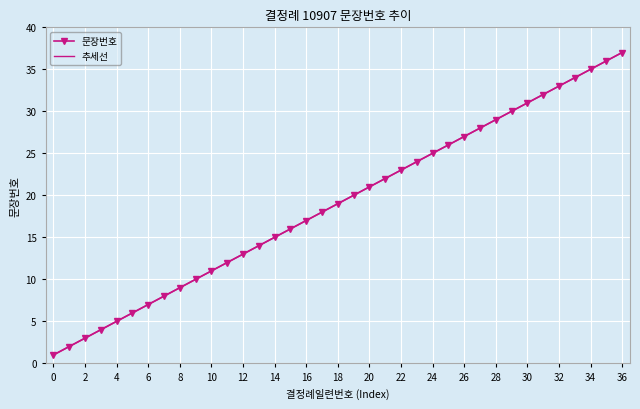

True or false: 문장번호 has more than 2 points higher than both neighbors.

False